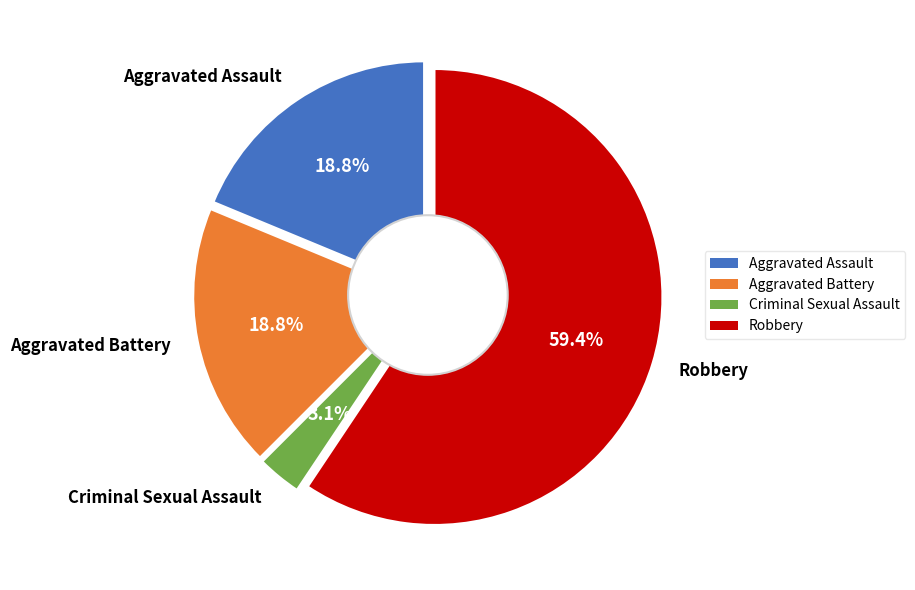

What percentage do Robbery and Criminal Sexual Assault together represent?

62.5%